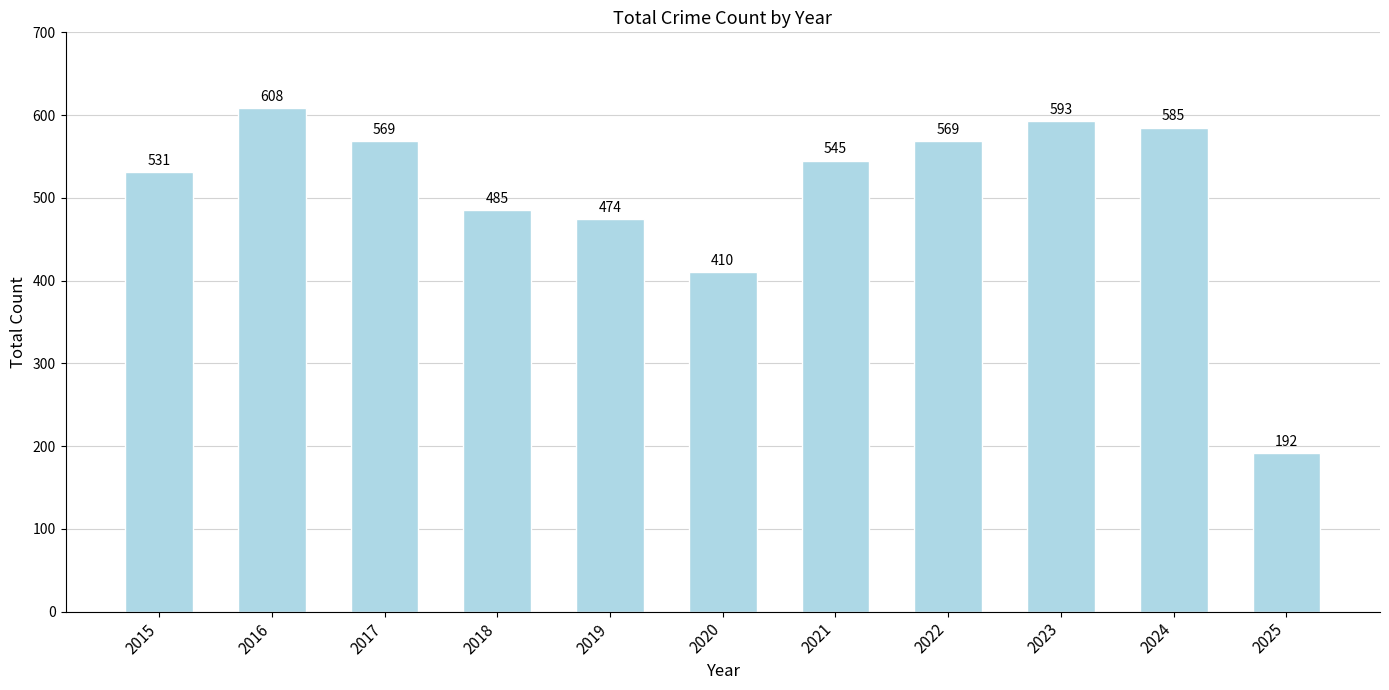

True or false: the data shows 474 at 2019.

True